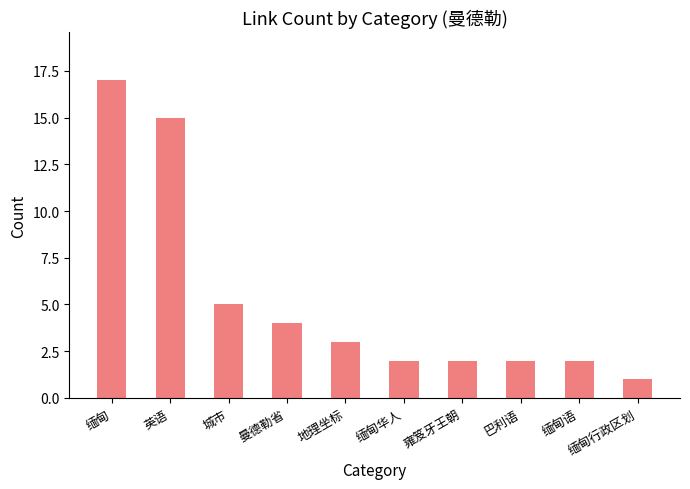

Between 雍笈牙王朝 and 缅甸行政区划, which is larger?

雍笈牙王朝